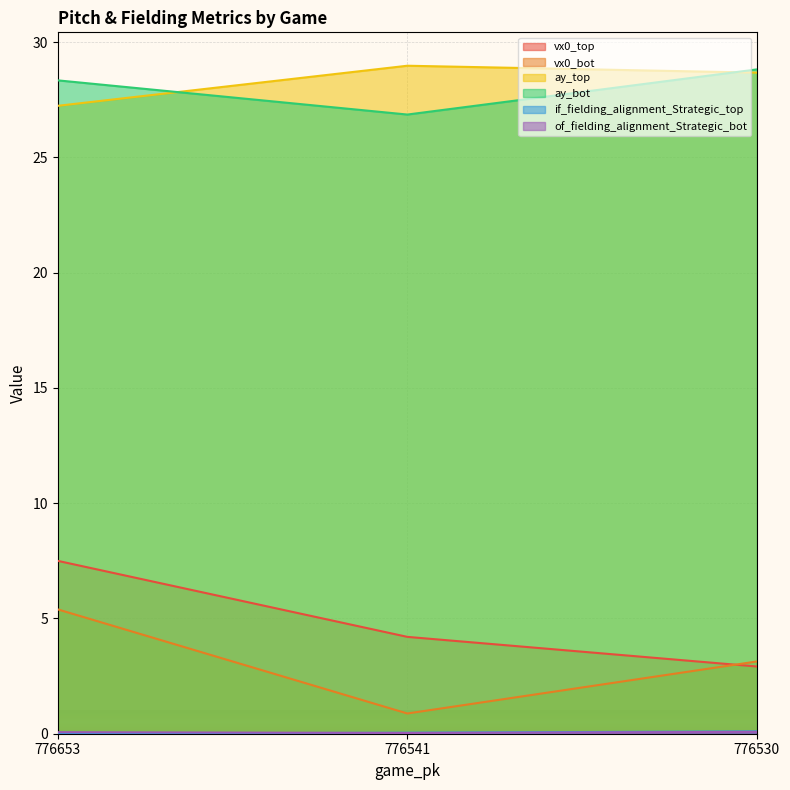

Read the of_fielding_alignment_Strategic_bot value at 776653.

0.1